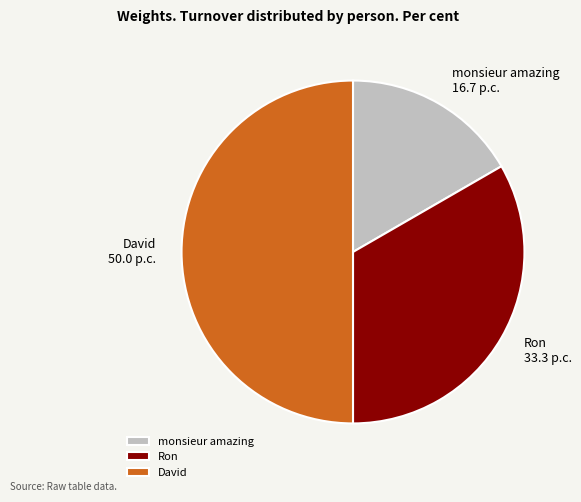

Between monsieur amazing and David, which is larger?

David